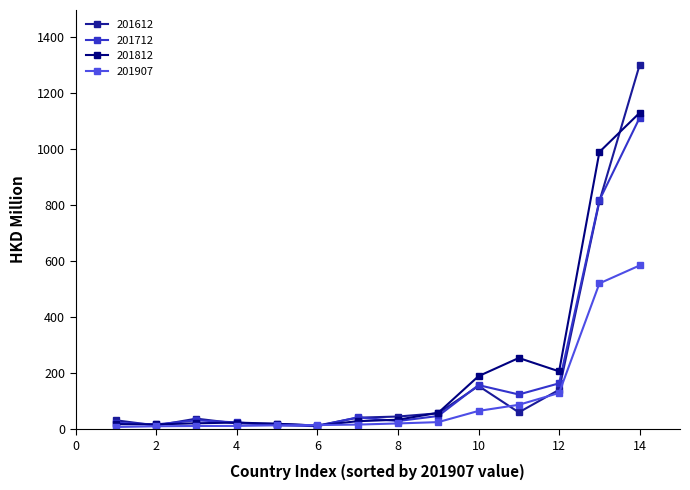

Which series has the largest total across all categories?

201812